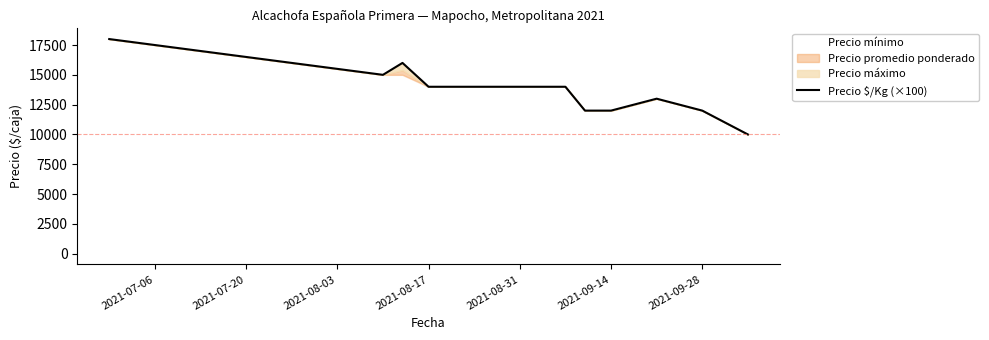

How many data points are less than 14000?

5